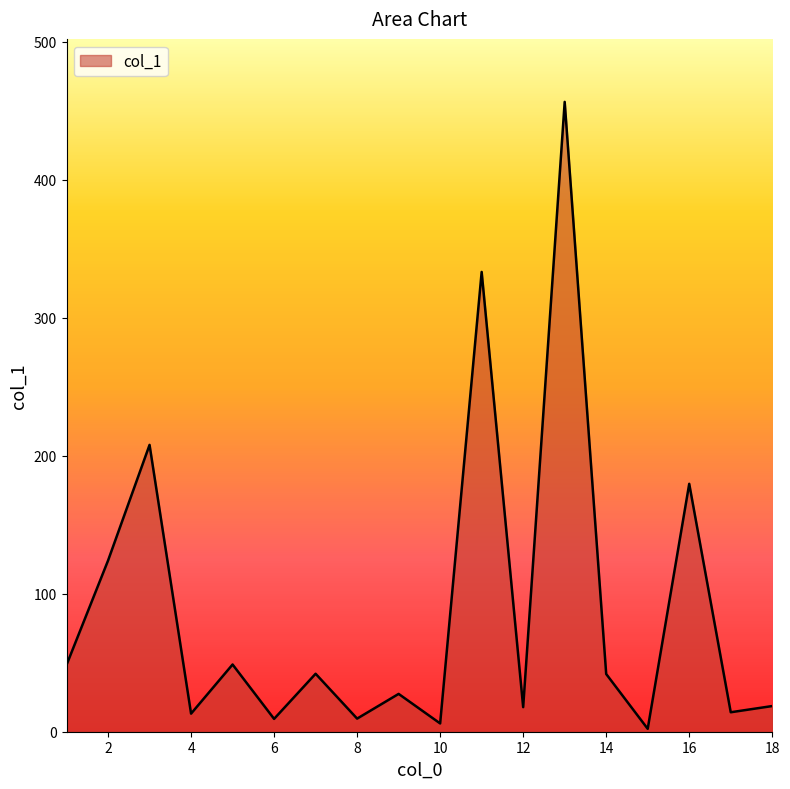

What is the maximum value shown in the chart?

456.3